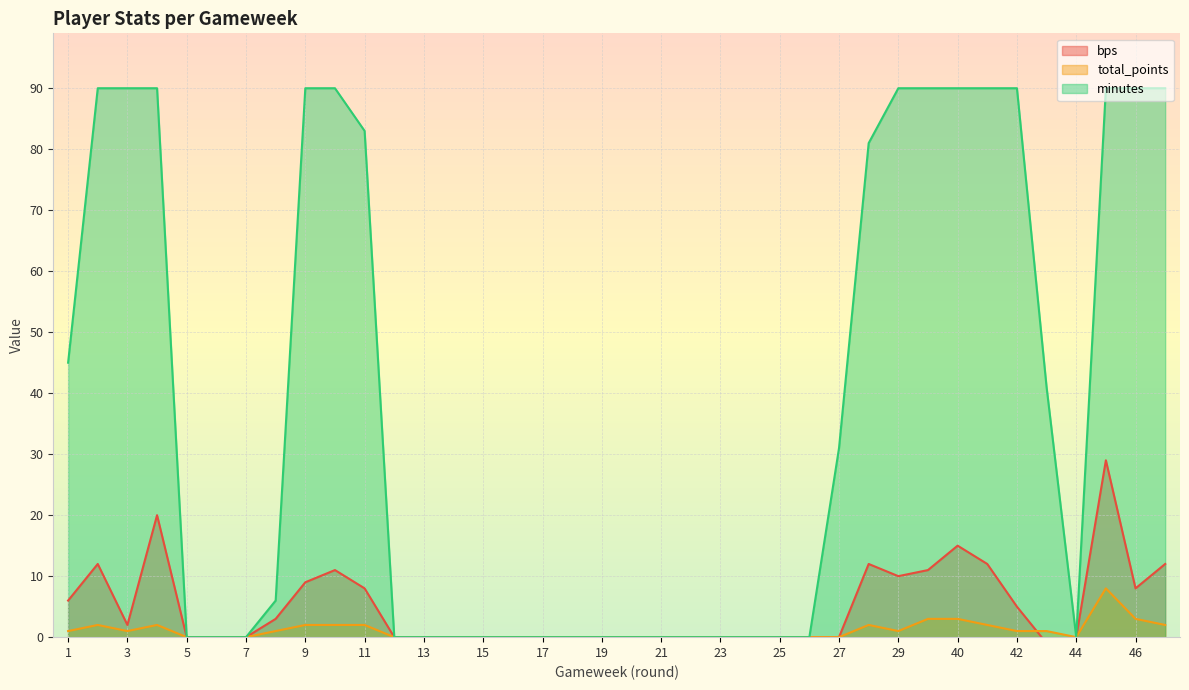

Which series has the widest spread of values?

minutes